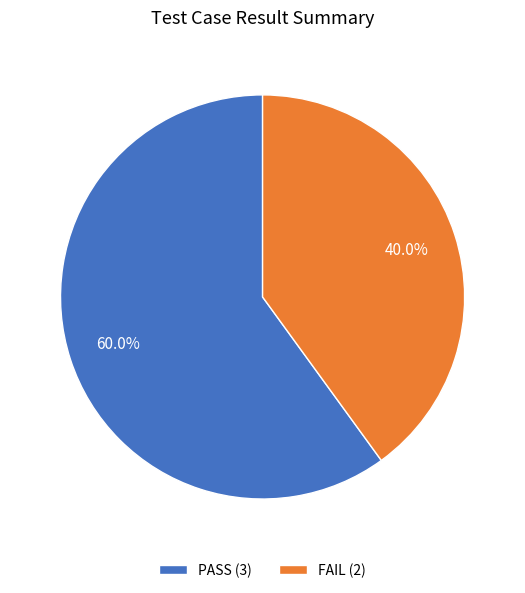

To the nearest percent, what is the average slice percentage?

50%